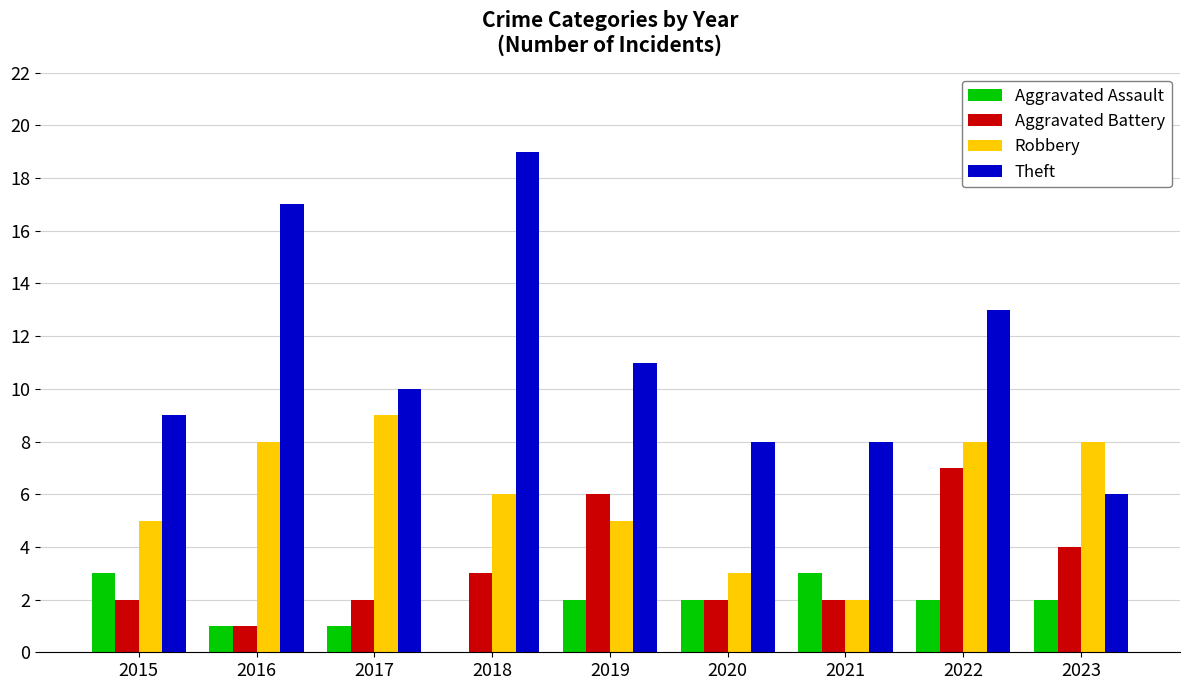

At which category is the sum across all series the highest?

2022